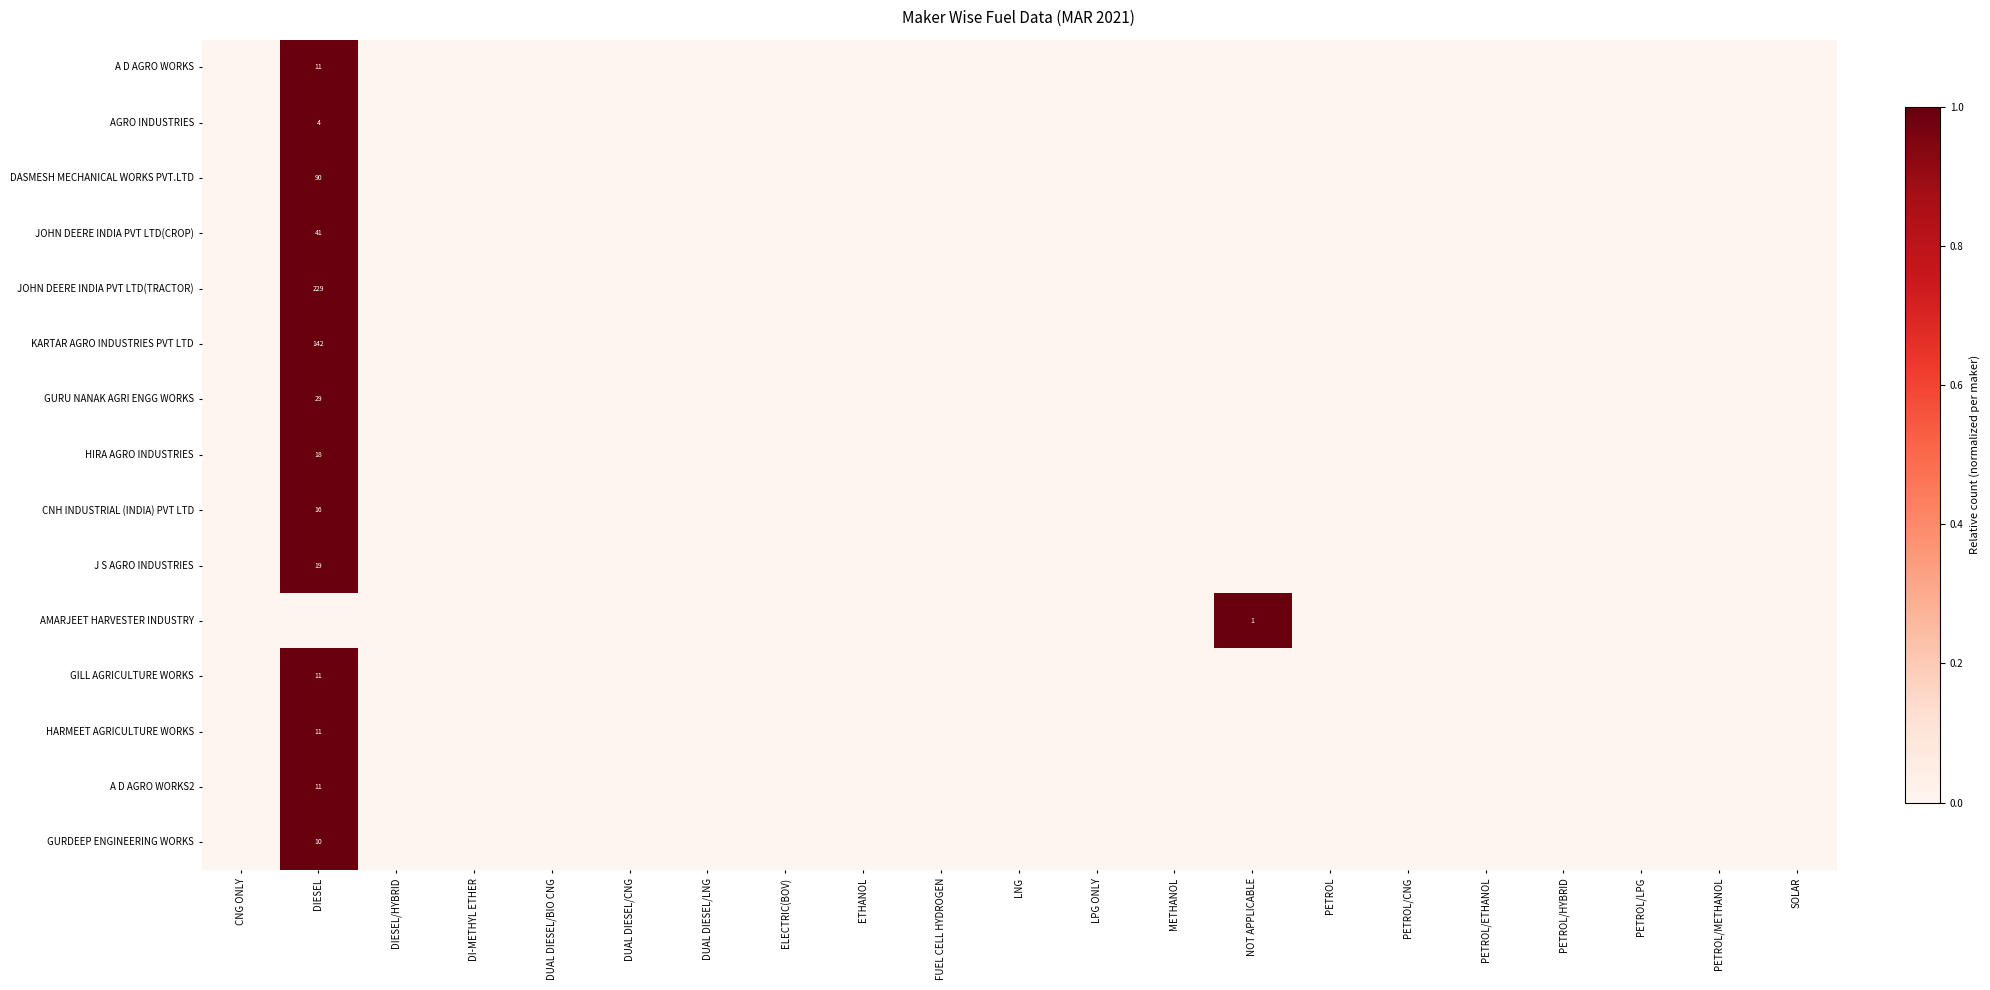

What is the difference between the maximum and minimum values in the GILL AGRICULTURE WORKS series?

1